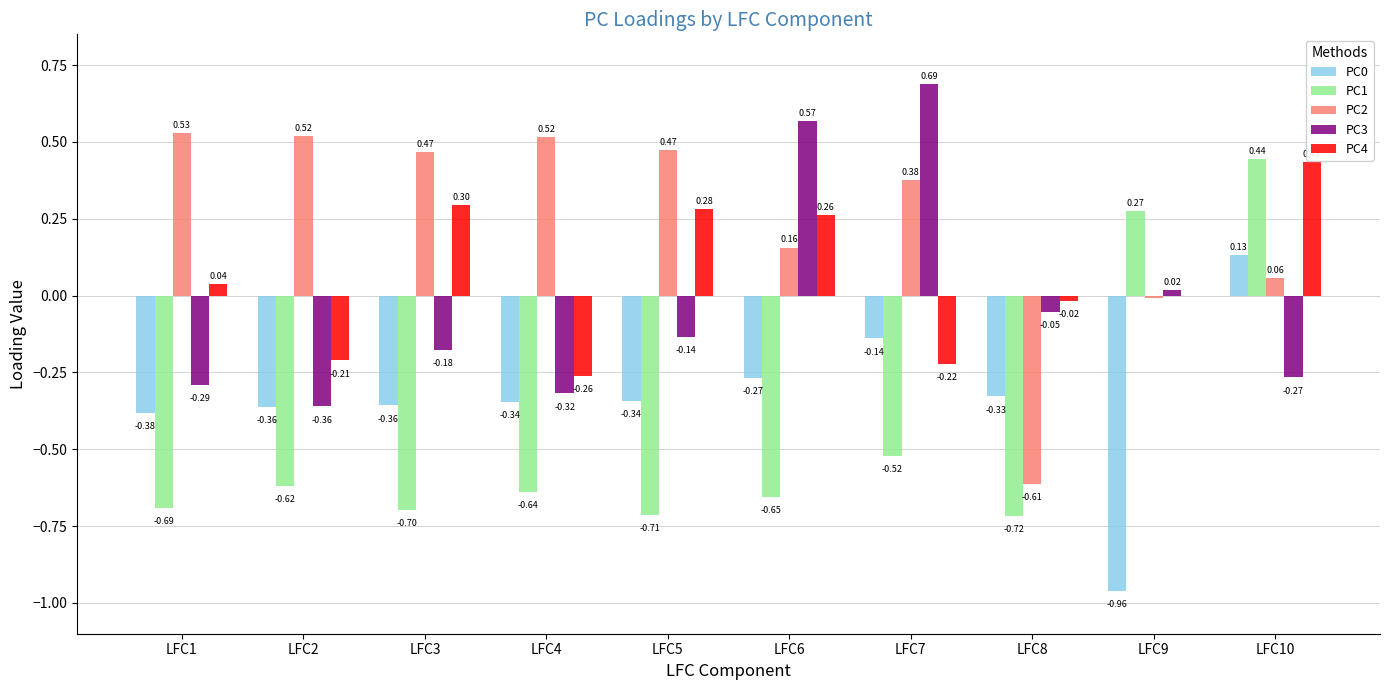

Is the value of PC4 at LFC7 greater than the value of PC0 at LFC4?

Yes